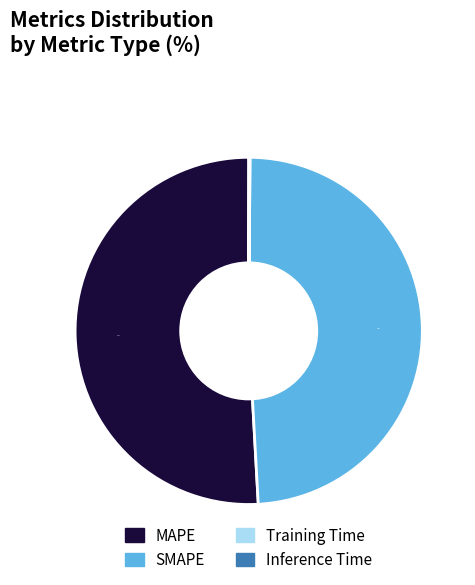

The MAPE slice represents 62% of the pie. True or false?

False